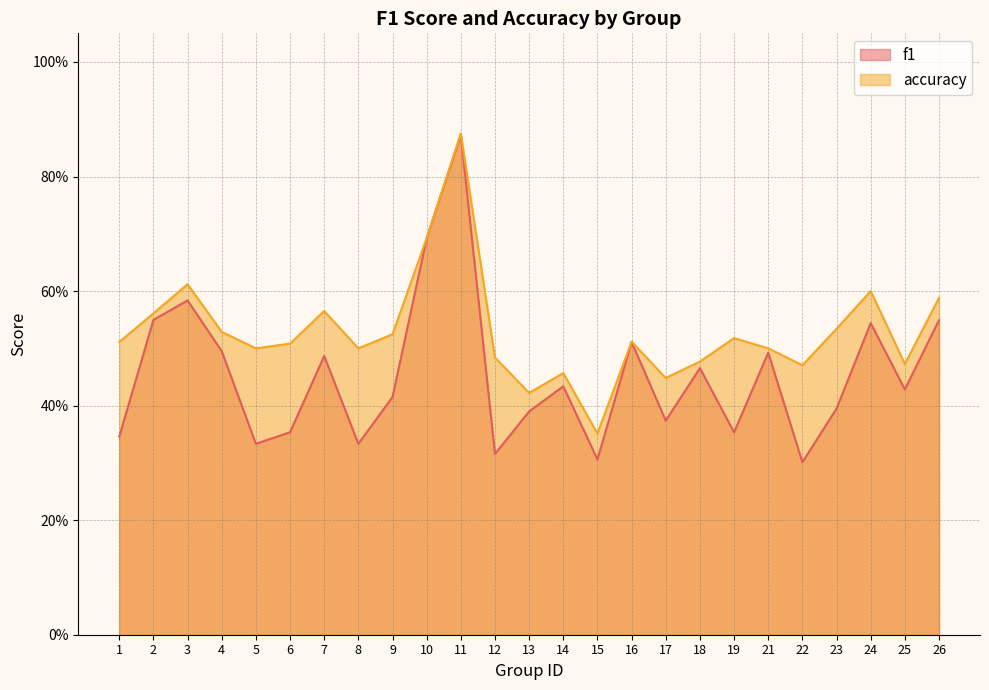

Rank the series by their average value, from highest to lowest.

accuracy, f1